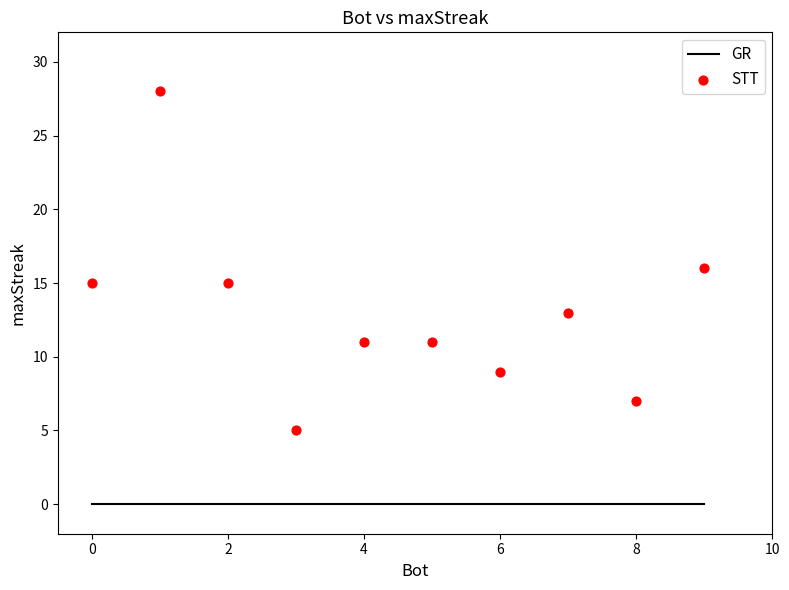

What is the range of X values (max minus min)?

9